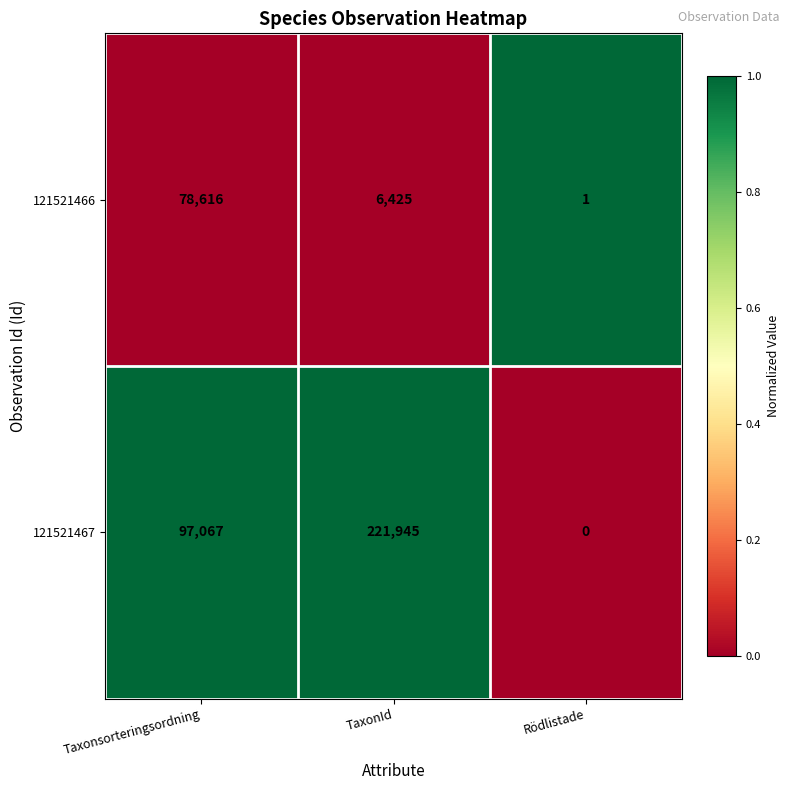

Reading left to right, transcribe all the data shown in this chart.

121521466: Taxonsorteringsordning=78616	TaxonId=6425	Rödlistade=1
121521467: Taxonsorteringsordning=97067	TaxonId=221945	Rödlistade=0